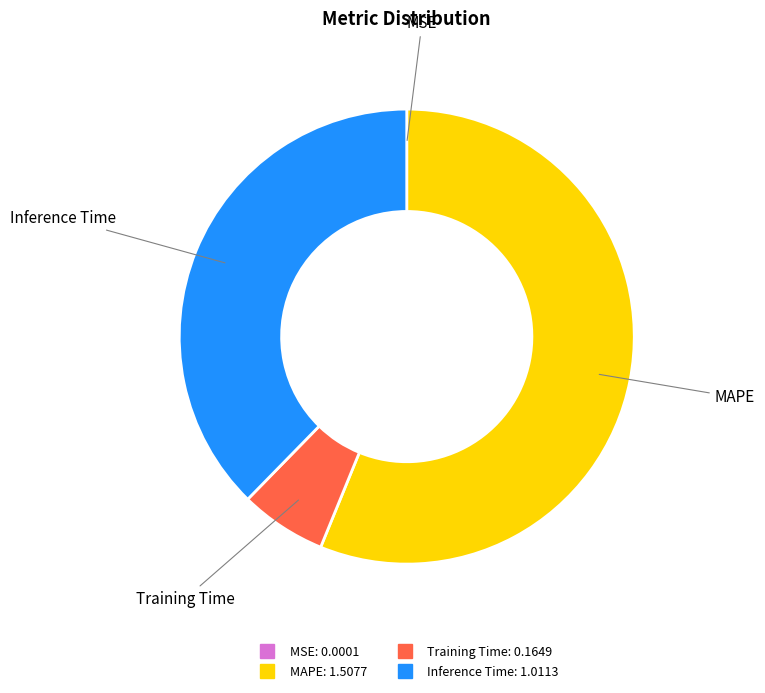

What is the largest slice in the pie chart?

MAPE